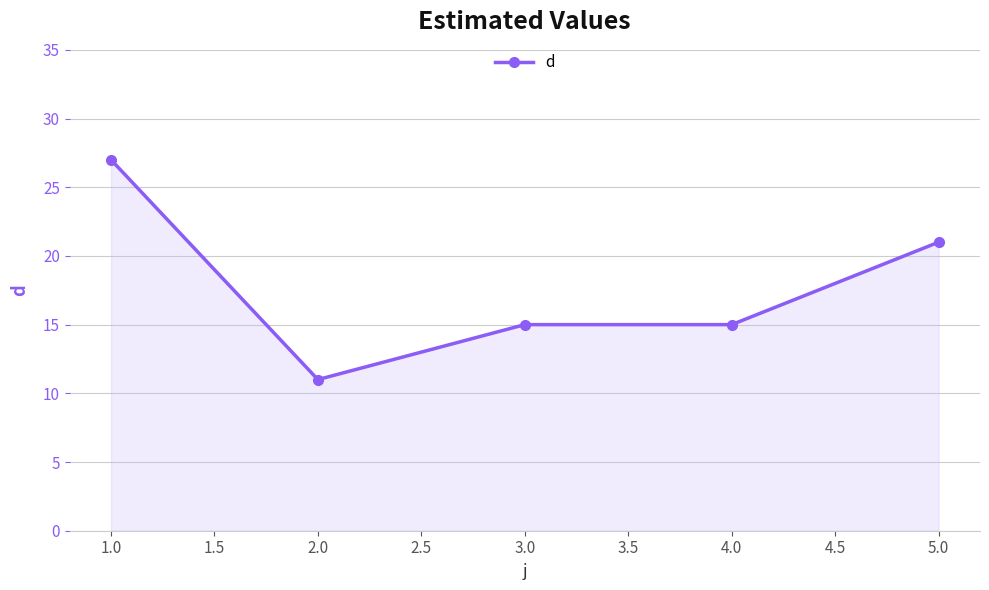

Is it true that the value at 2.0 is 7?

False